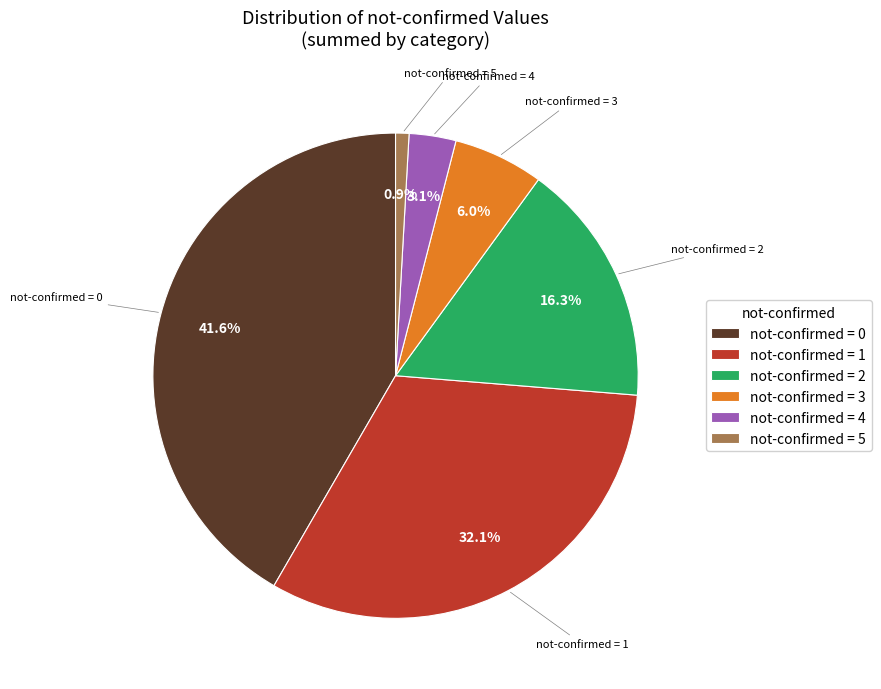

To the nearest percent, what is the average slice percentage?

17%